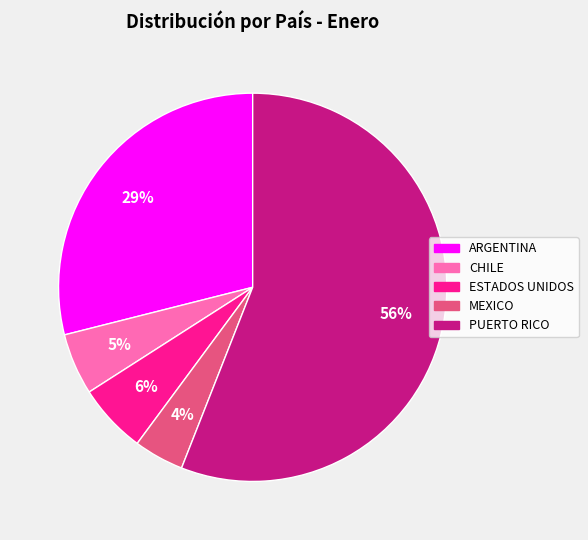

To the nearest percent, what is the difference between the largest and smallest slice percentages?

52%